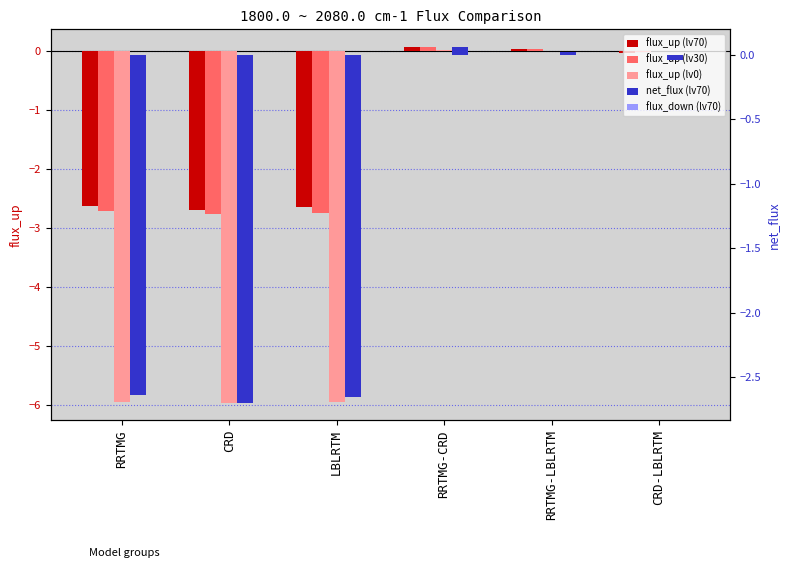

What is the minimum value shown in the chart?

-6.0